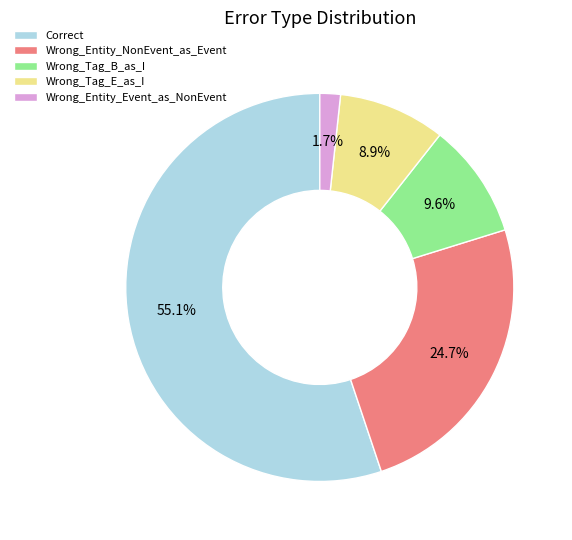

Count the number of slices in the pie.

5